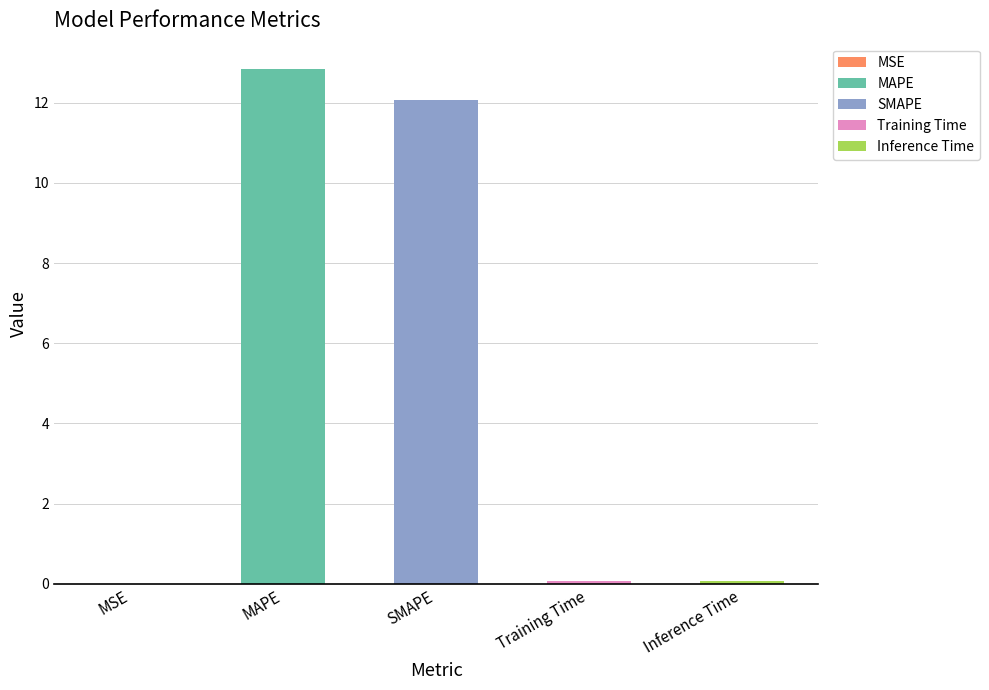

The chart shows a value of 16.4 at SMAPE. True or false?

False